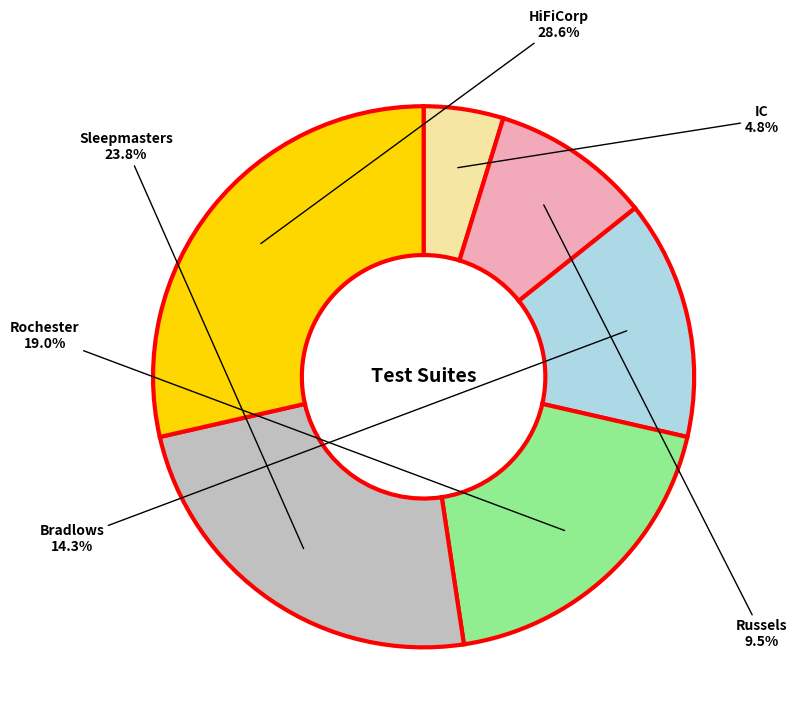

To the nearest percent, what is the combined percentage of Sleepmasters and Russels?

33%